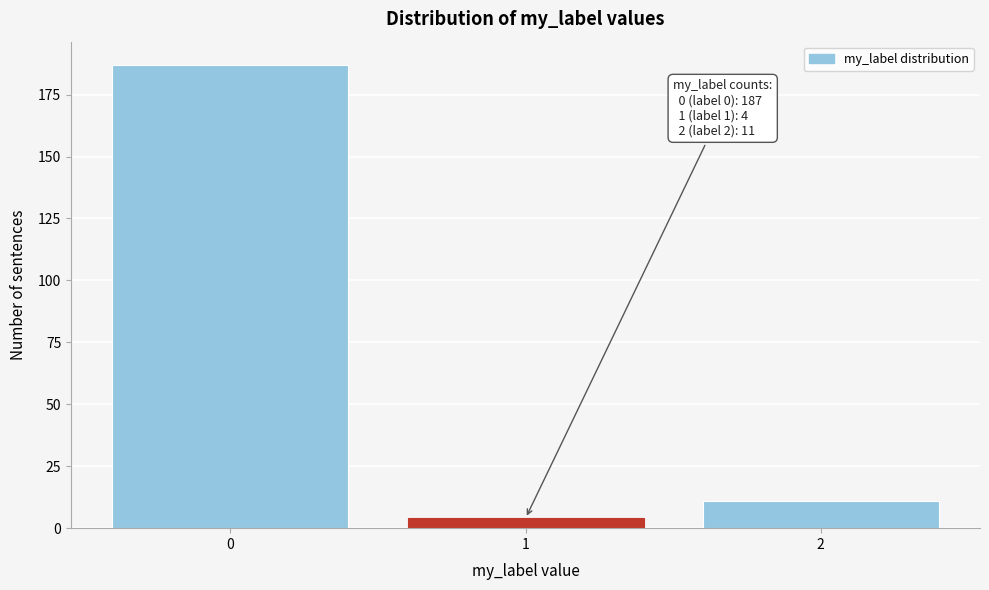

Reading left to right, list all the values displayed in this chart.

187	4	11